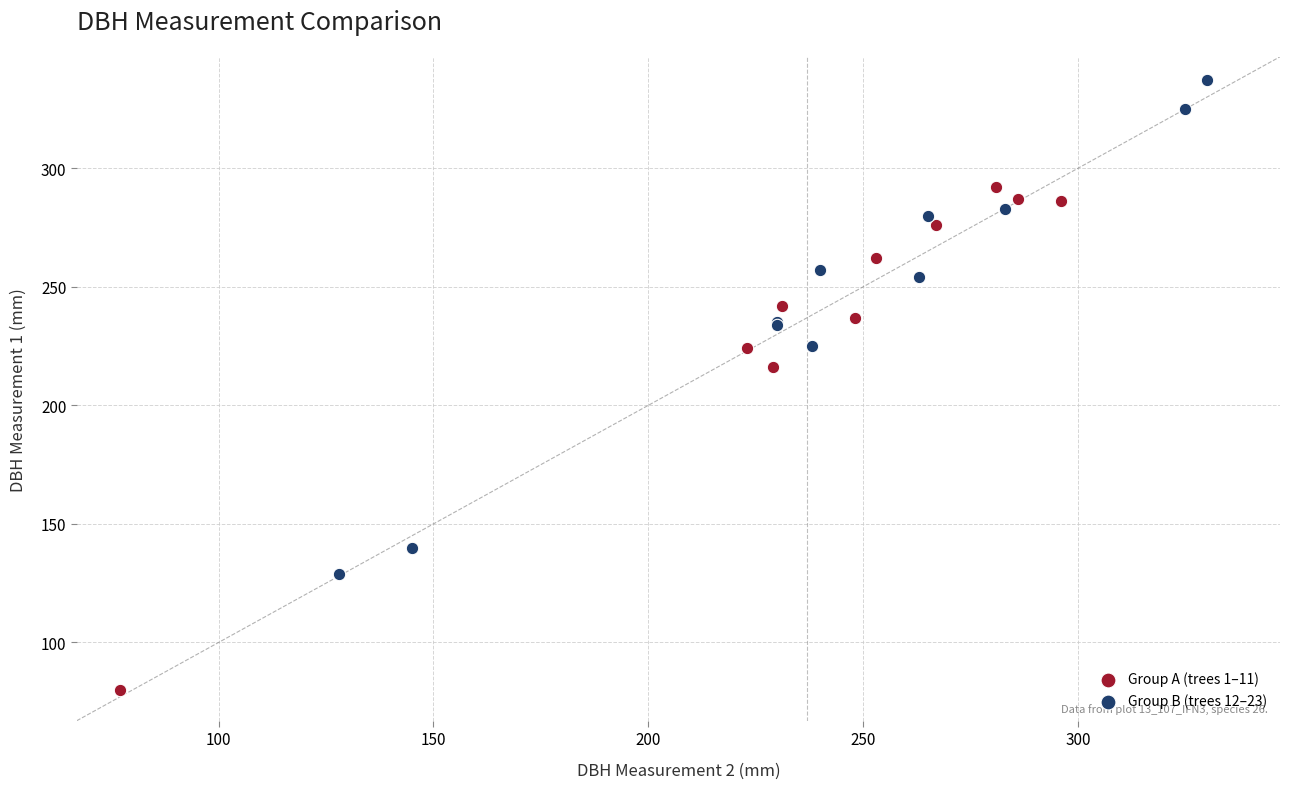

Which series contains the lowest Y value?

Group A (trees 1–11)